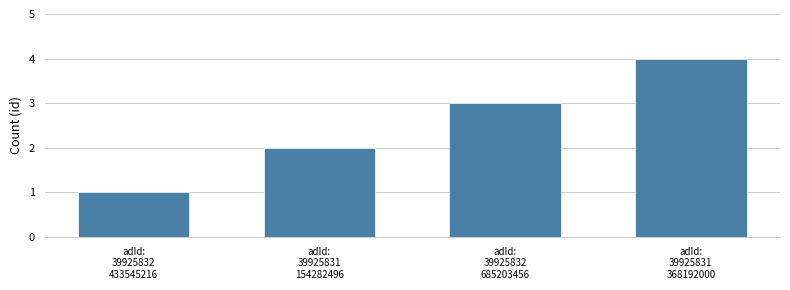

List the labels in order of value, smallest first.

adId:
39925832
433545216, adId:
39925831
154282496, adId:
39925832
685203456, adId:
39925831
368192000